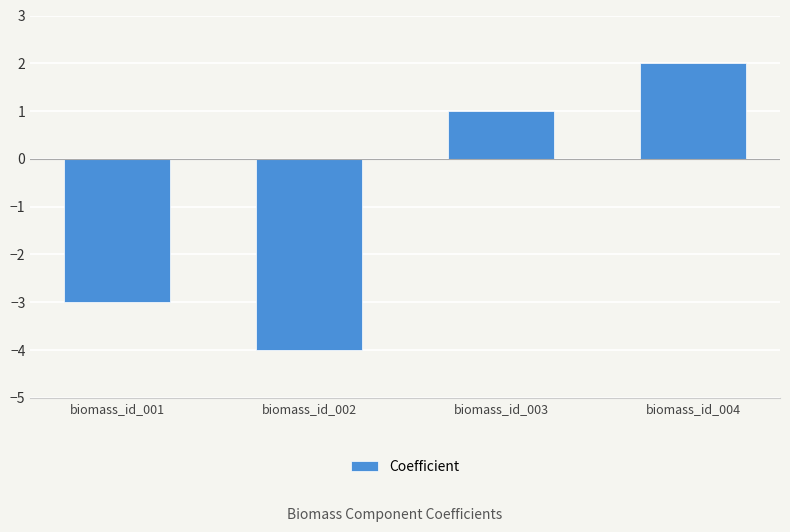

Reading left to right, list all the values displayed in this chart.

-3	-4	1	2